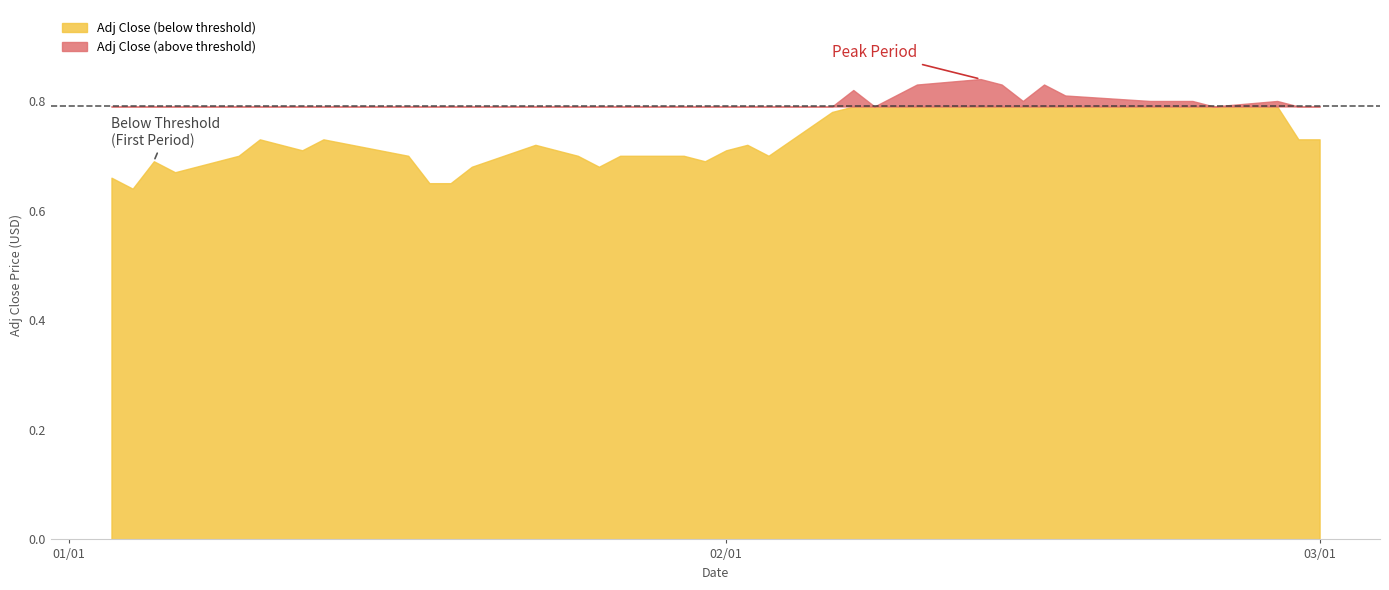

The chart shows a value of 1.0 at 2. True or false?

False